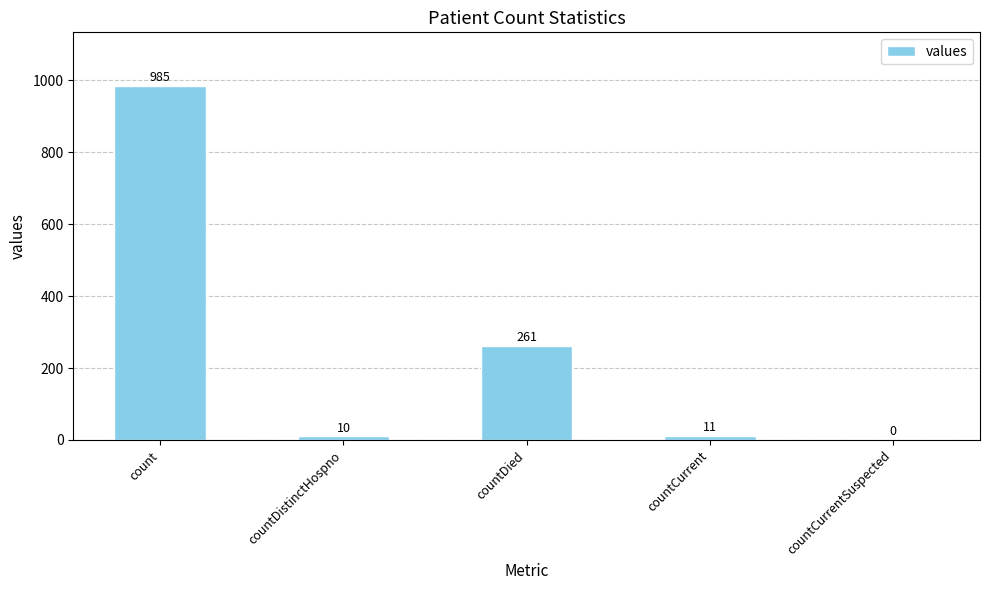

The chart shows a value of 360 at countDied. True or false?

False